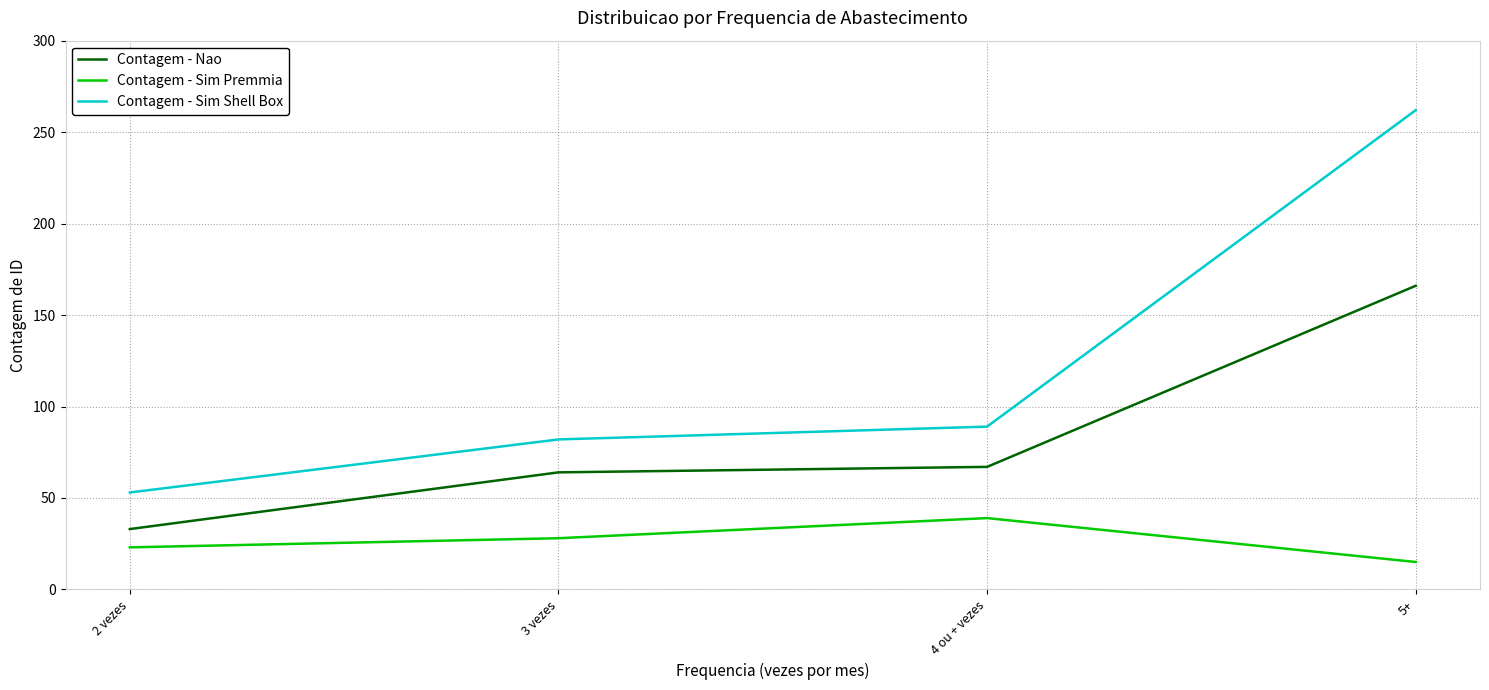

What is the difference between the highest and lowest values at 5+?

247